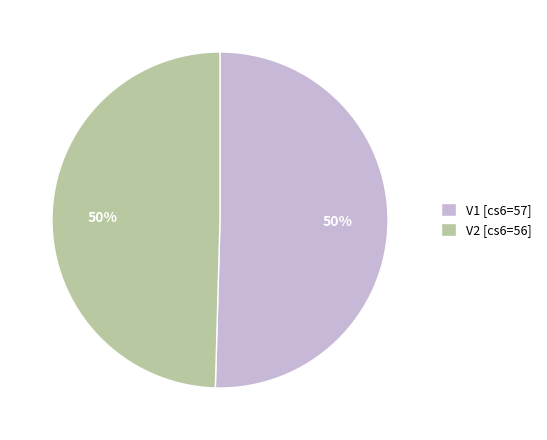

To the nearest percent, what is the average slice percentage?

50%